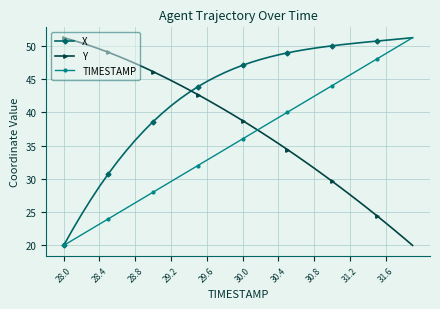

What is the value of the Y point at the 8th from the left?

47.9